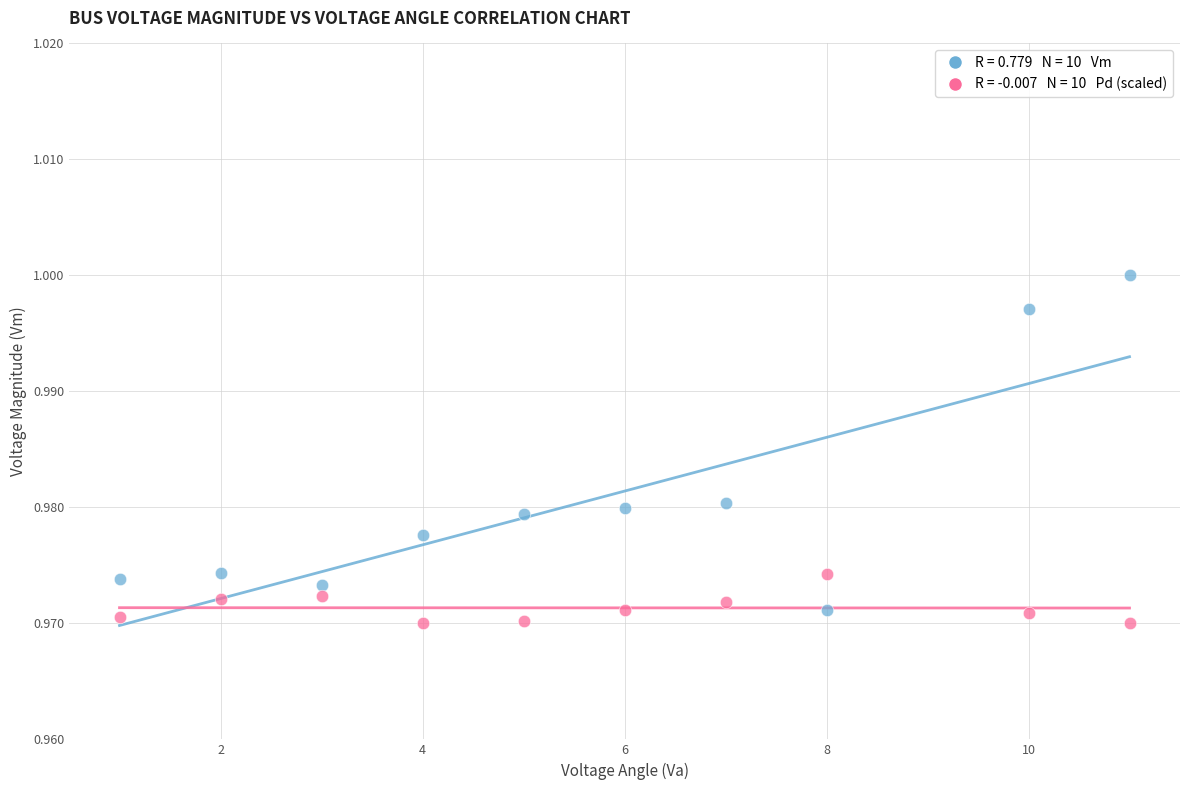

Across all data points, what is the range of X values (max minus min)?

10.0